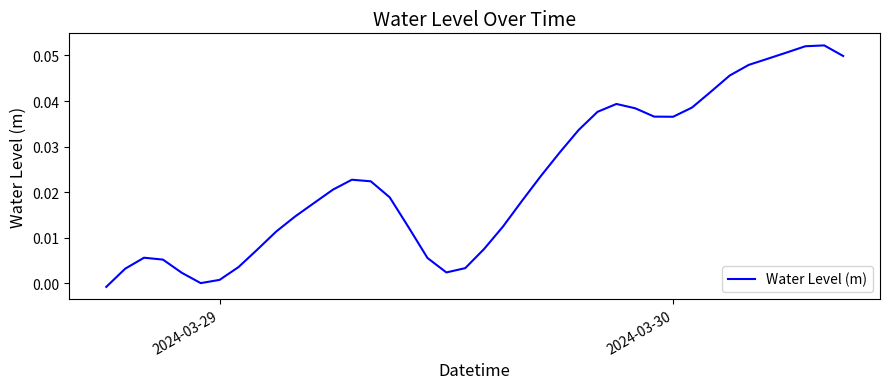

Does the chart display data point markers on the line(s)?

No